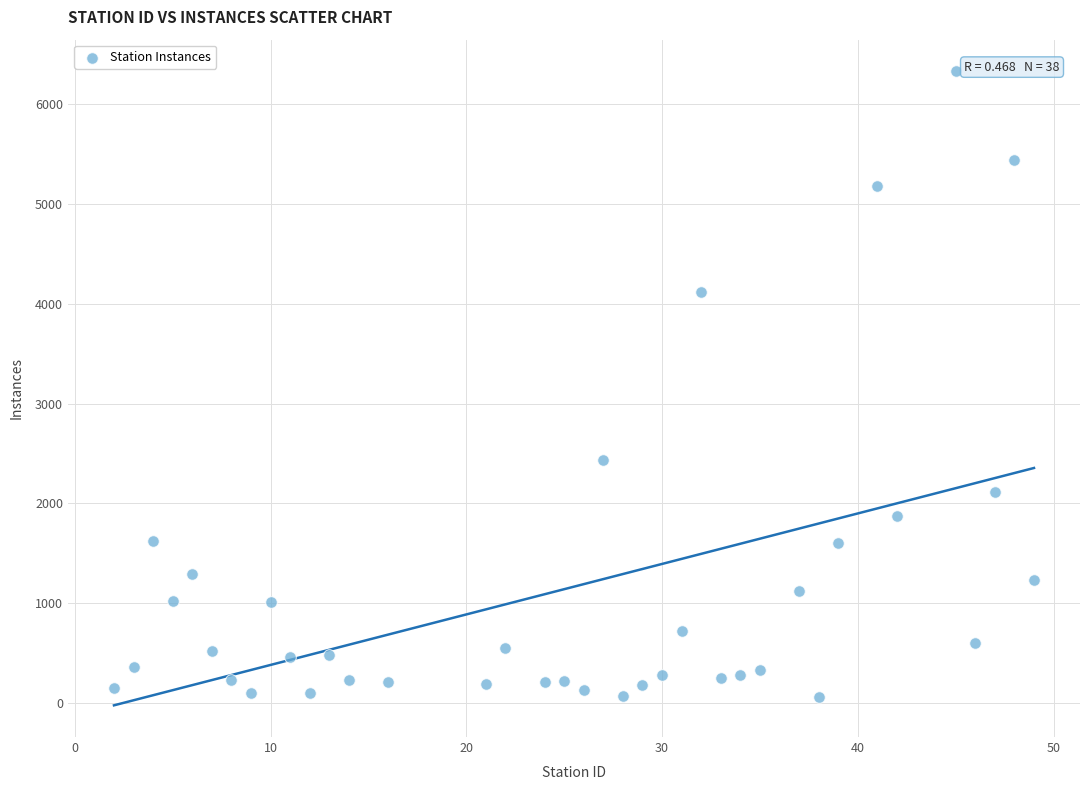

What Y value in the scatter plot is closest to 3193?

2433